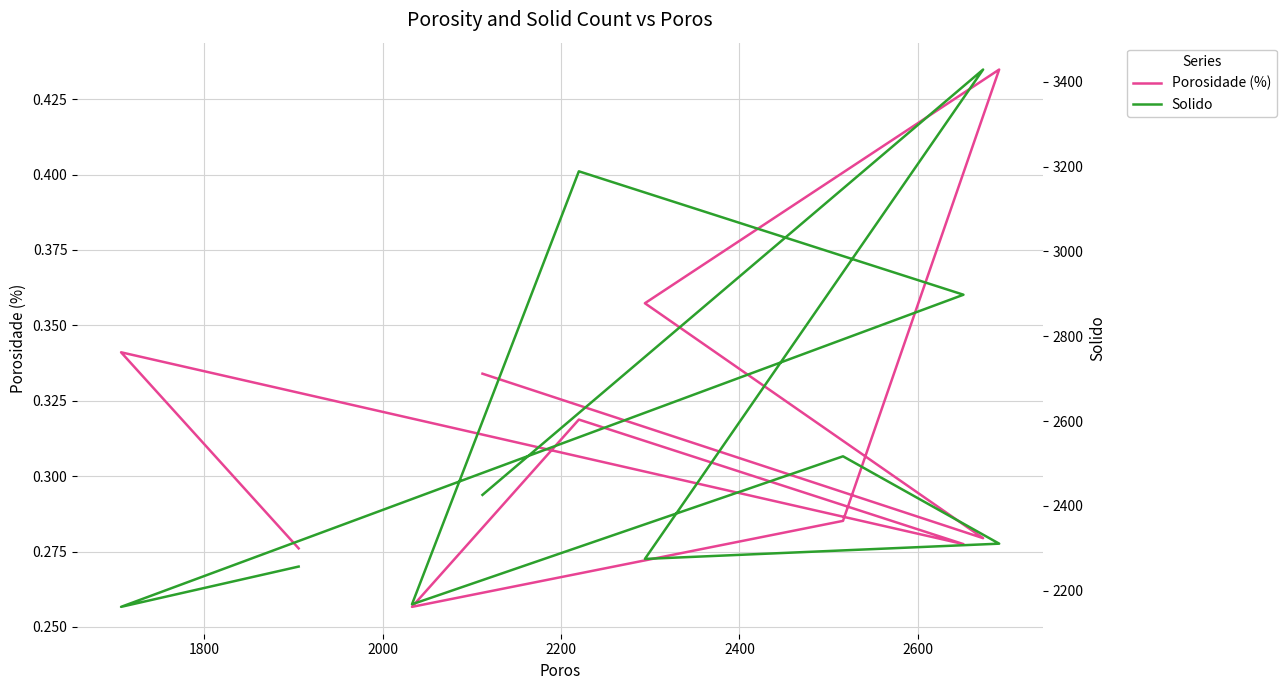

List the series in order of their overall mean, highest first.

Solido, Porosidade (%)